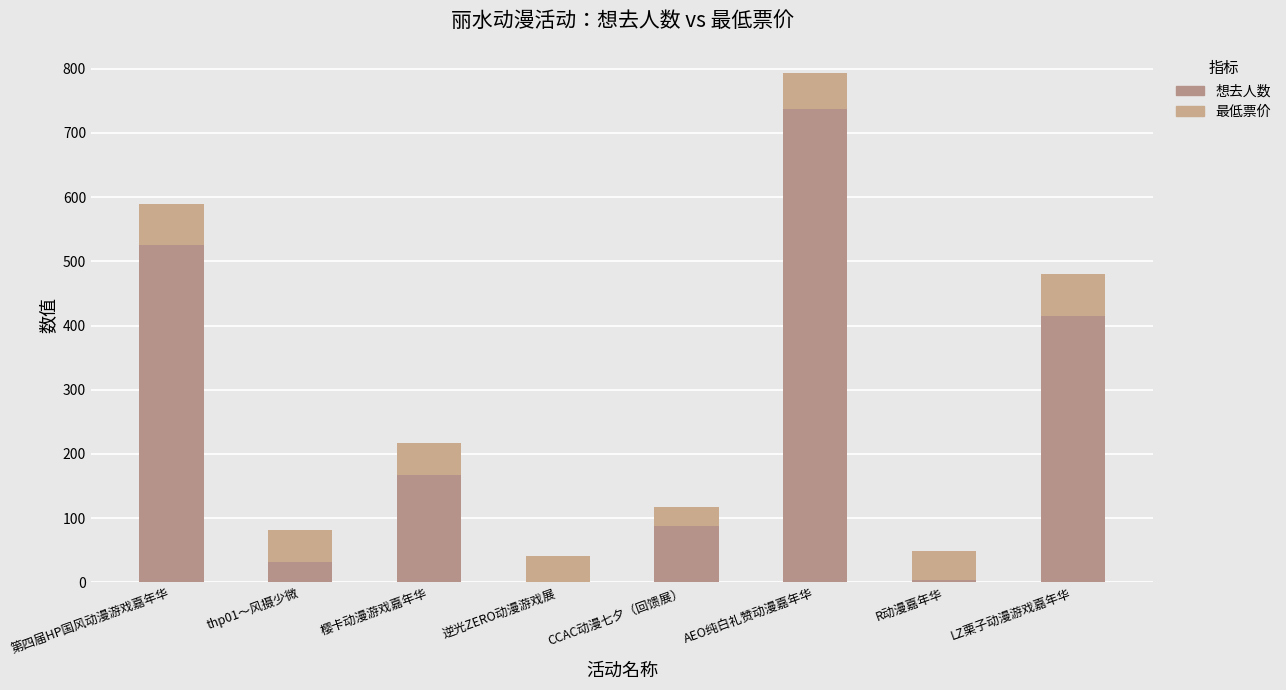

Does the chart contain stacked bars?

Yes